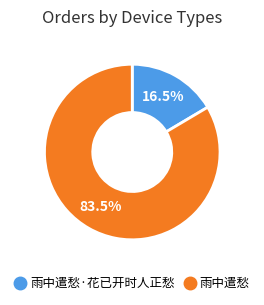

Is there any slice that represents more than half of the pie?

Yes